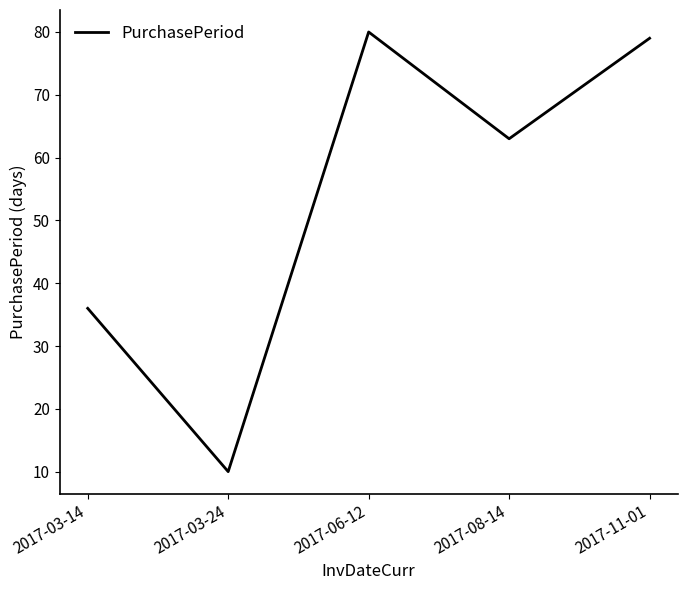

The value at 2017-06-12 is 47. True or false?

False